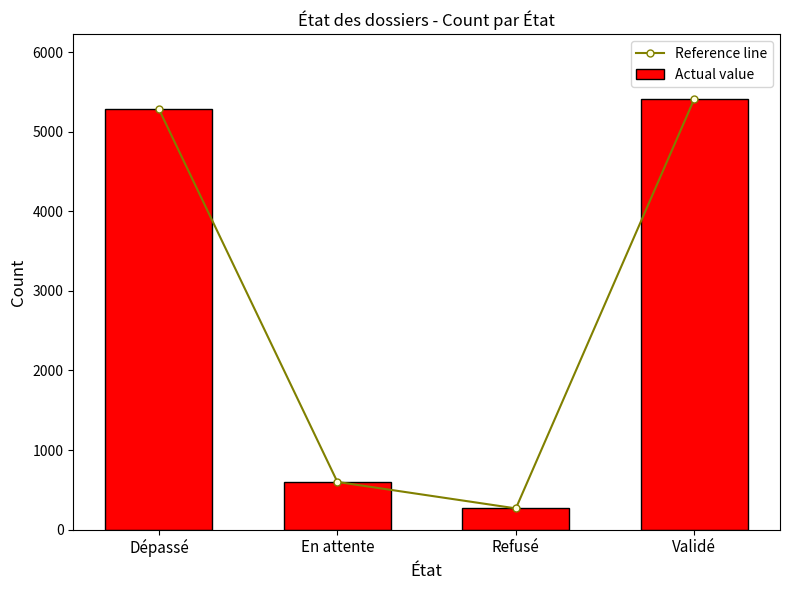

How many groups of bars are there?

4